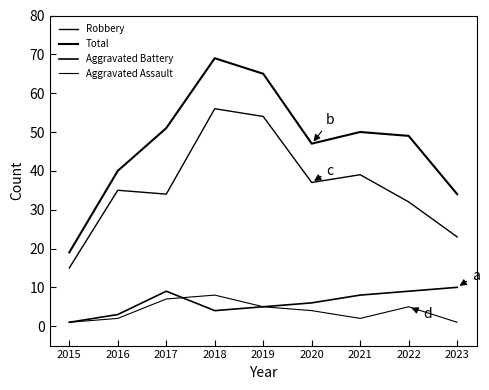

Which series has the largest range (max minus min)?

Total